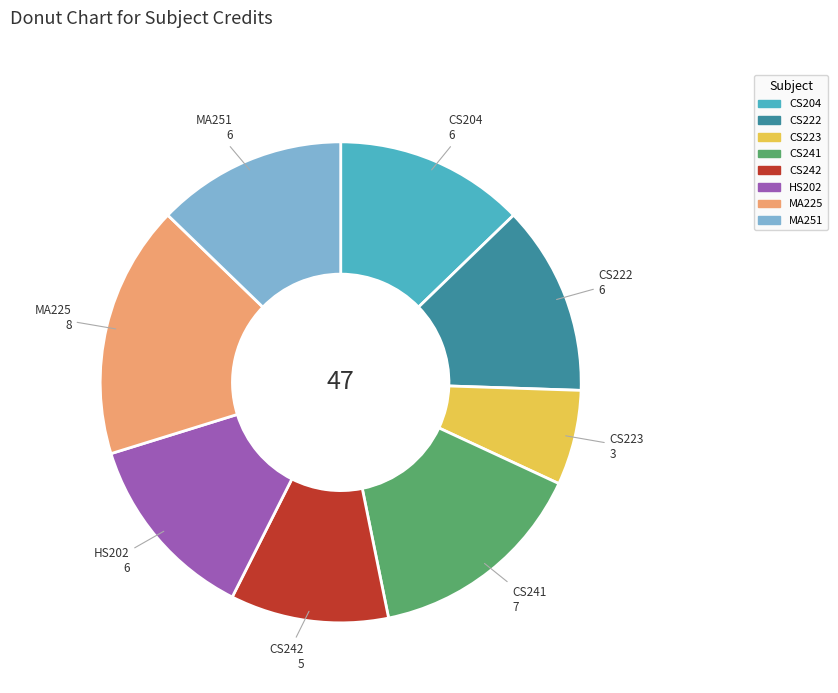

Do CS222 and CS223 together represent more than half of the pie?

No